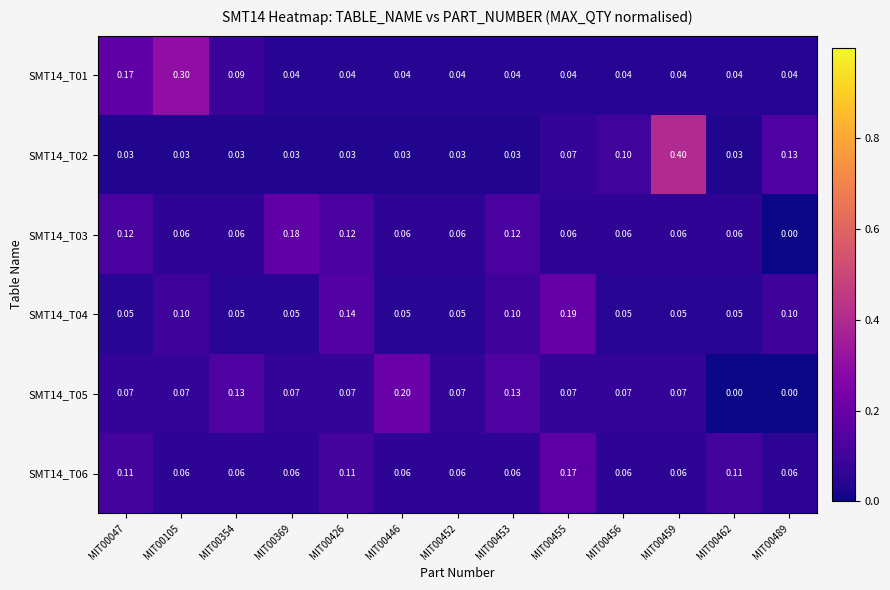

What is the maximum value shown in the chart?

0.4